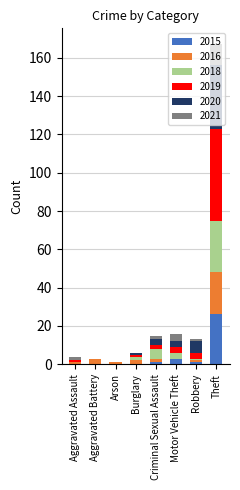

Does the chart contain stacked bars?

Yes